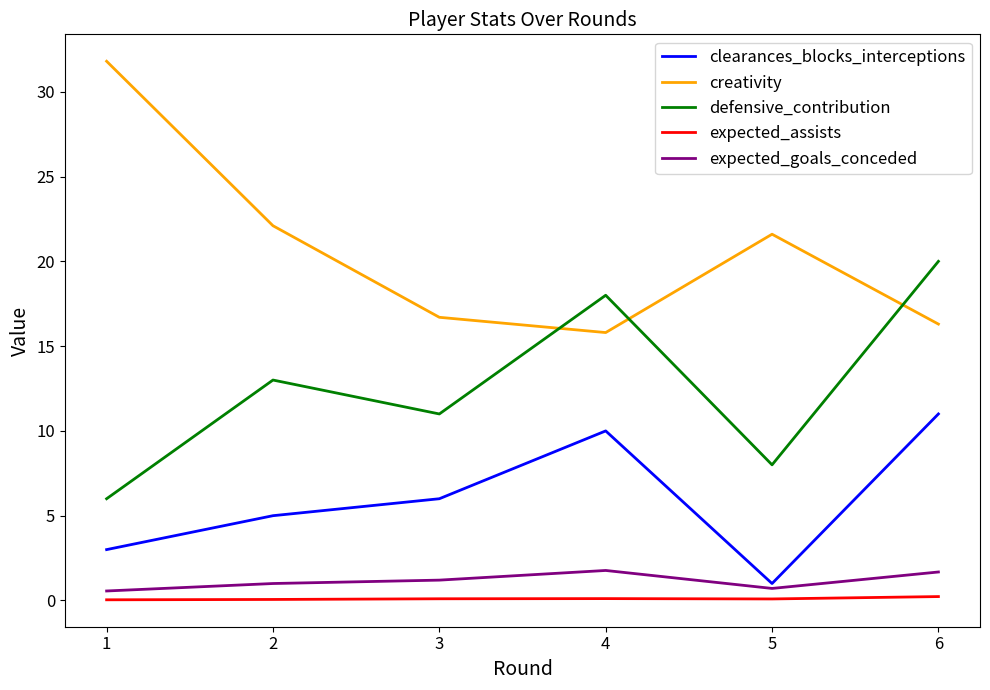

Which series has the largest total across all categories?

creativity